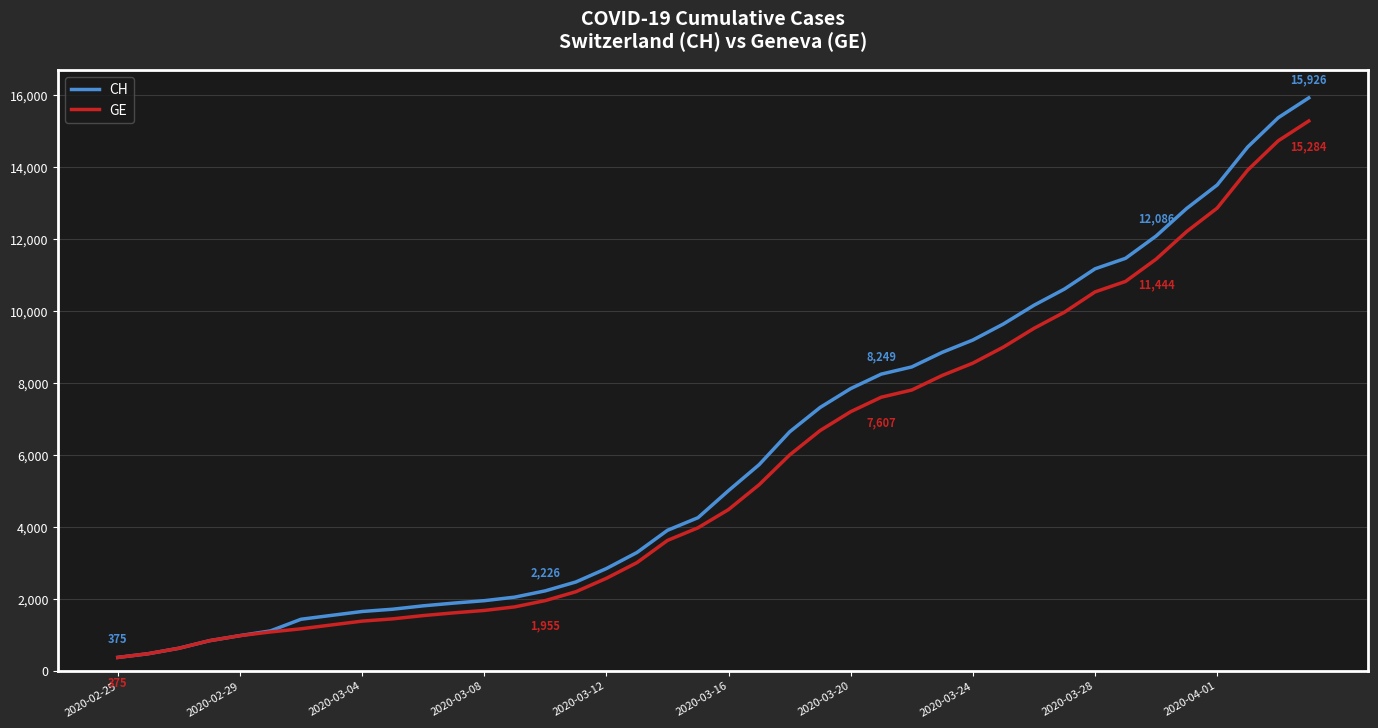

What is the maximum value for CH?

15926